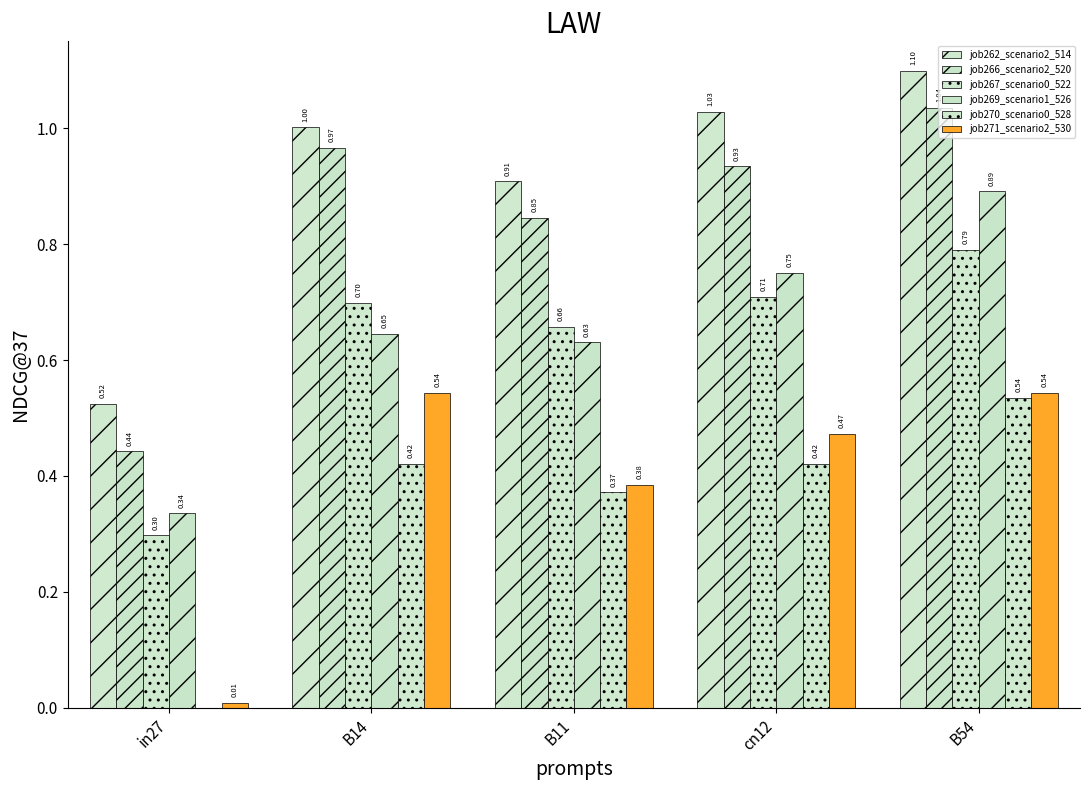

Which series has the largest total across all categories?

job262_scenario2_514